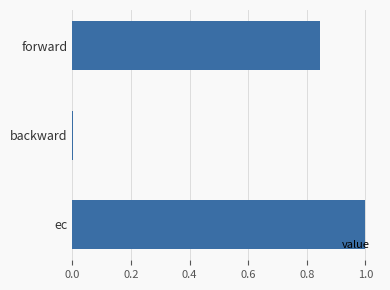

What is the greatest value displayed?

1.0